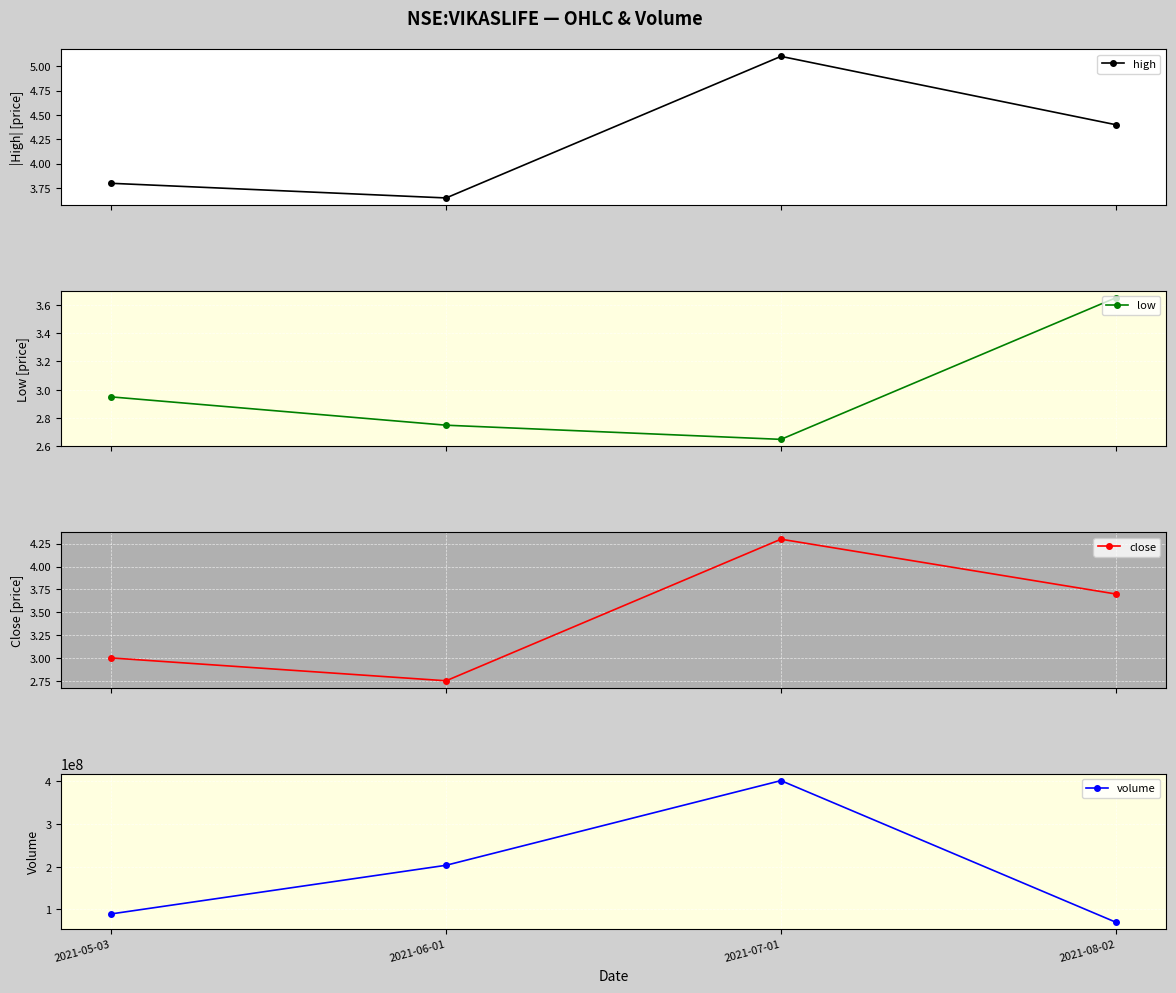

What is the value of the close point at the 2nd from the left?

2.8